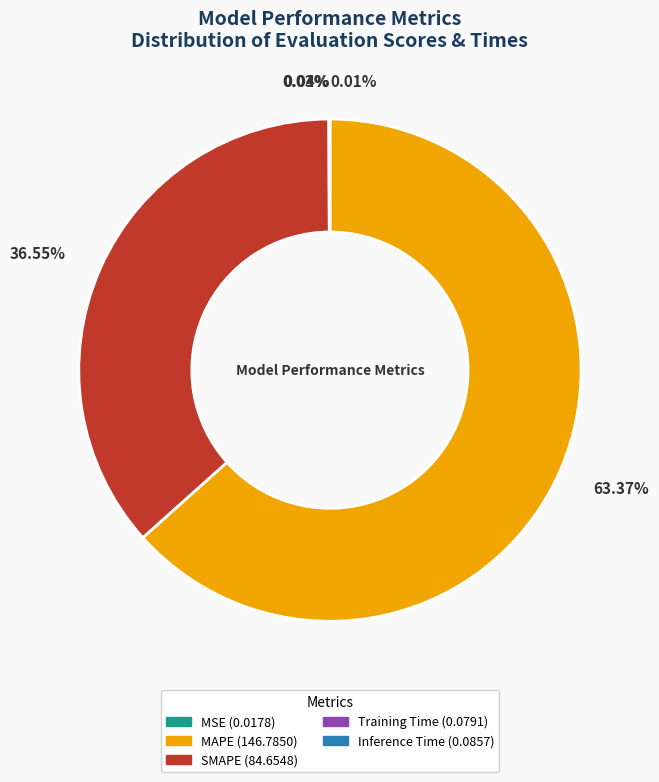

The SMAPE slice represents 22% of the pie. True or false?

False